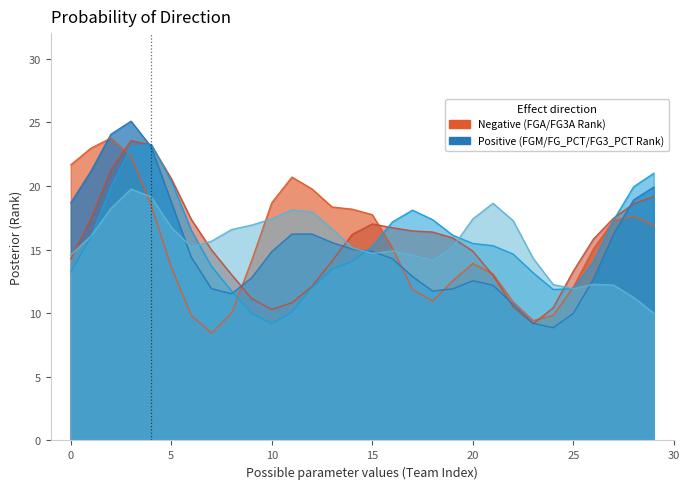

What is the sum of all FGM_RANK values?

456